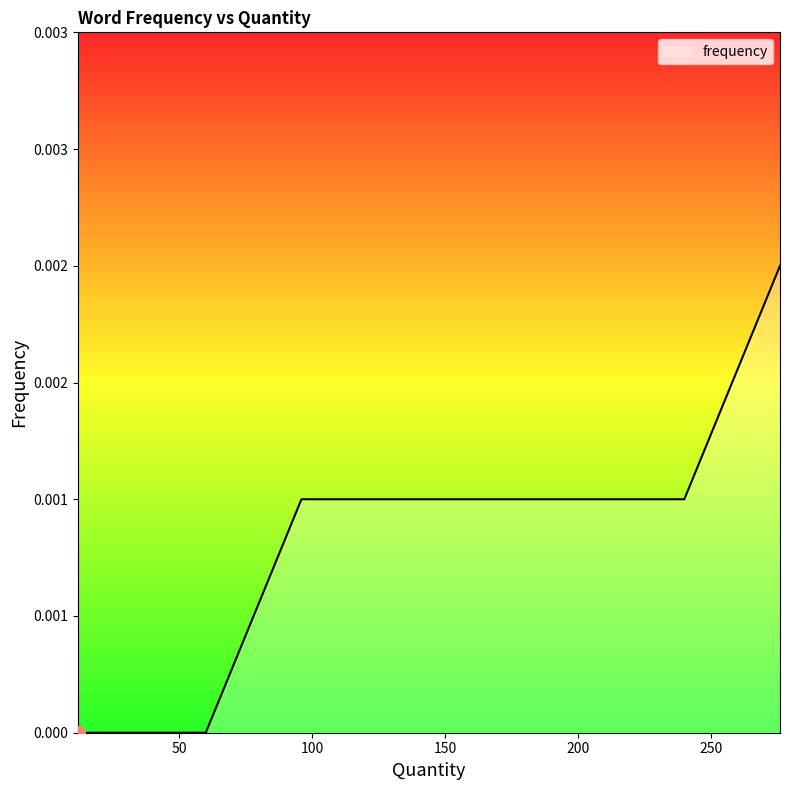

How many lines are shown in the chart?

1